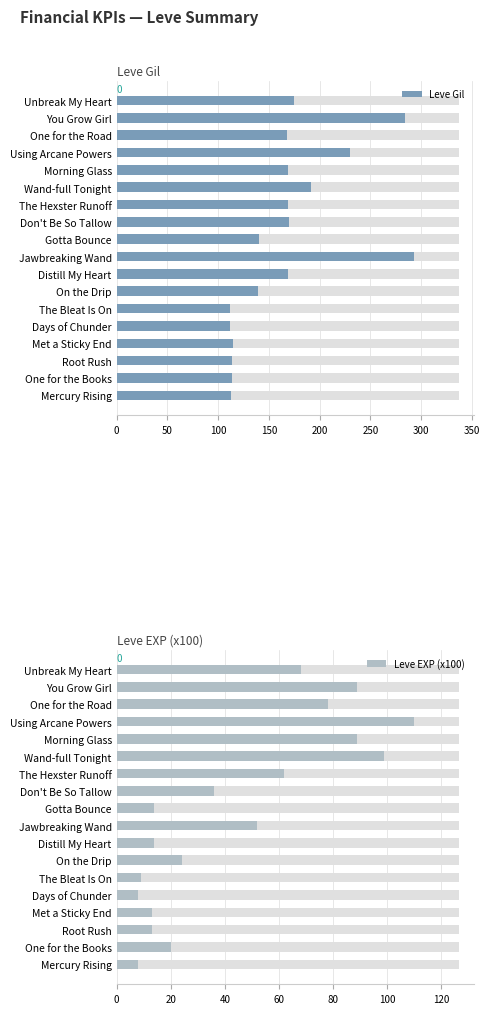

Which series has the widest spread of values?

Leve Gil